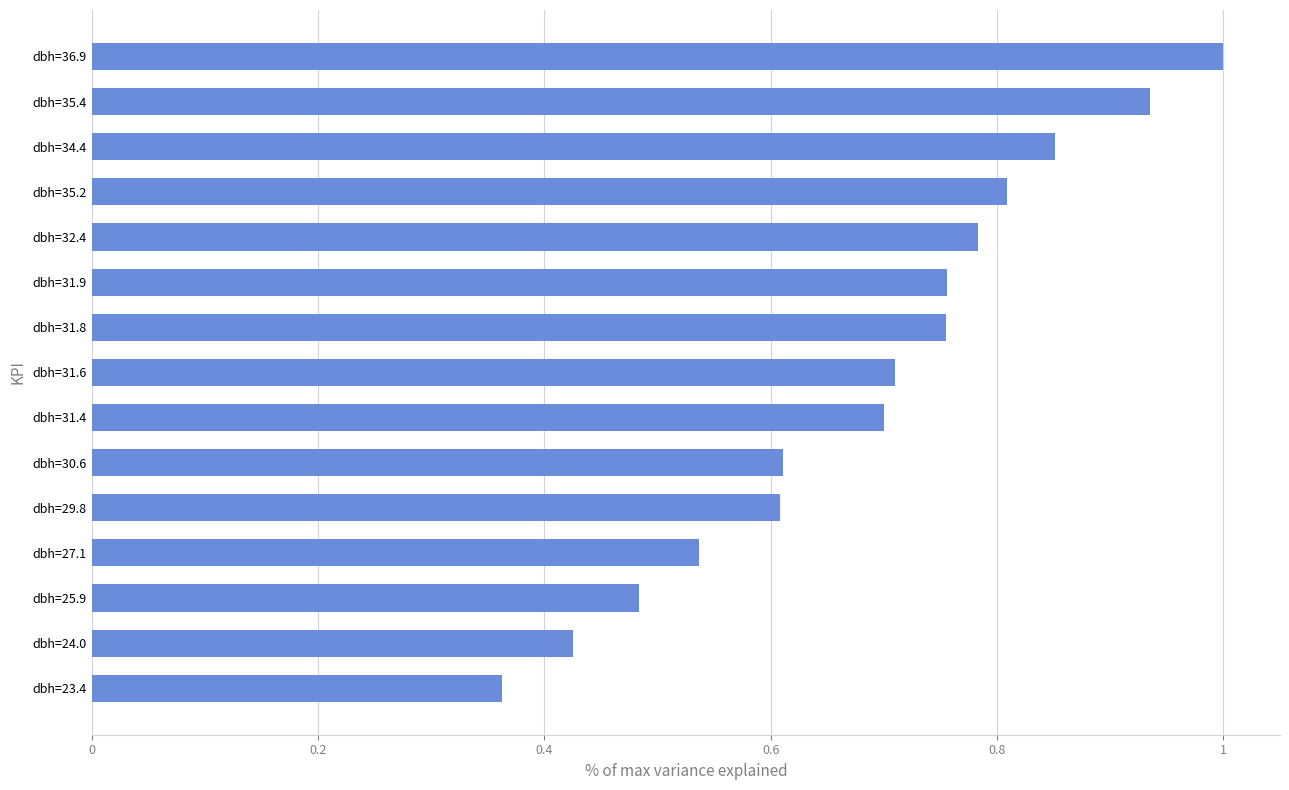

What position from the top is dbh=32.4?

5